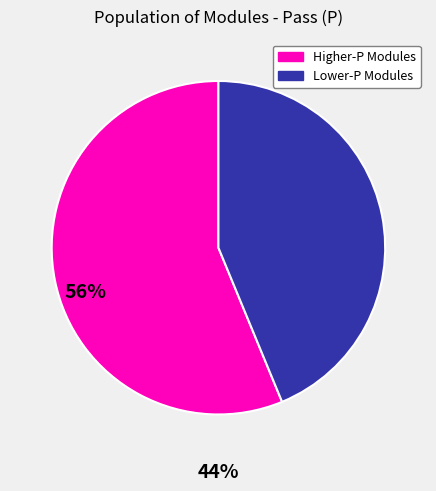

Is there a majority slice in this chart?

Yes